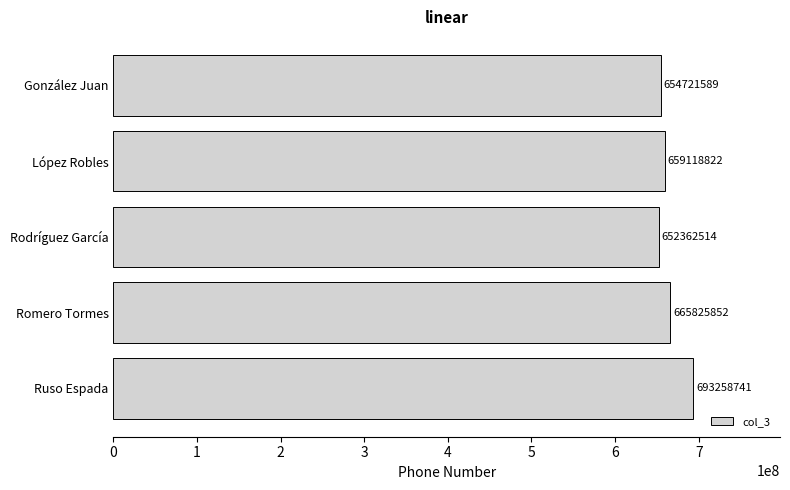

List the labels in order of value, largest first.

Ruso Espada, Romero Tormes, López Robles, González Juan, Rodríguez García